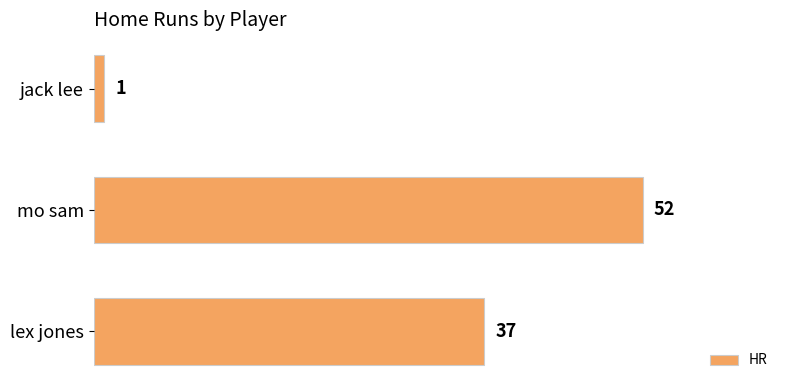

What is the maximum value shown in the chart?

52